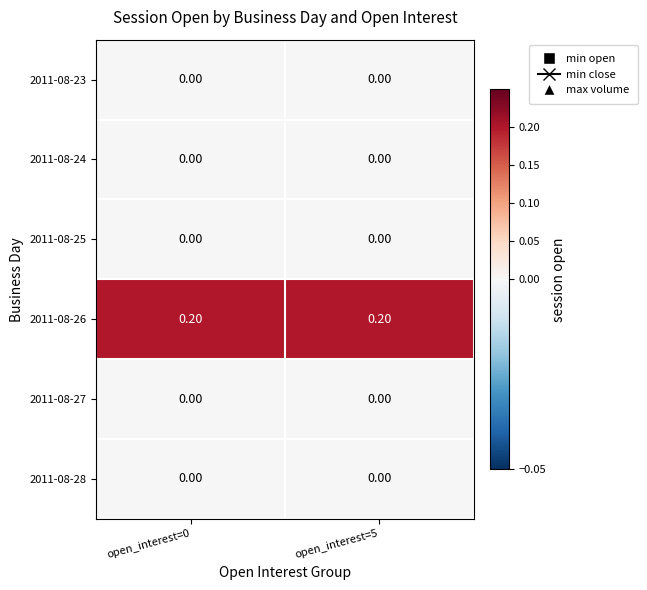

What is the spread (max minus min) of values at open_interest=5?

0.2